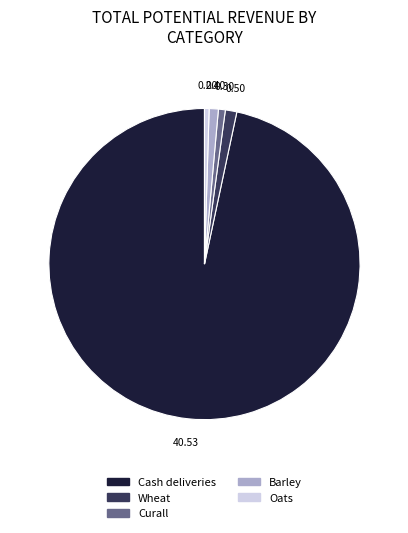

Which slice is the largest?

Cash deliveries